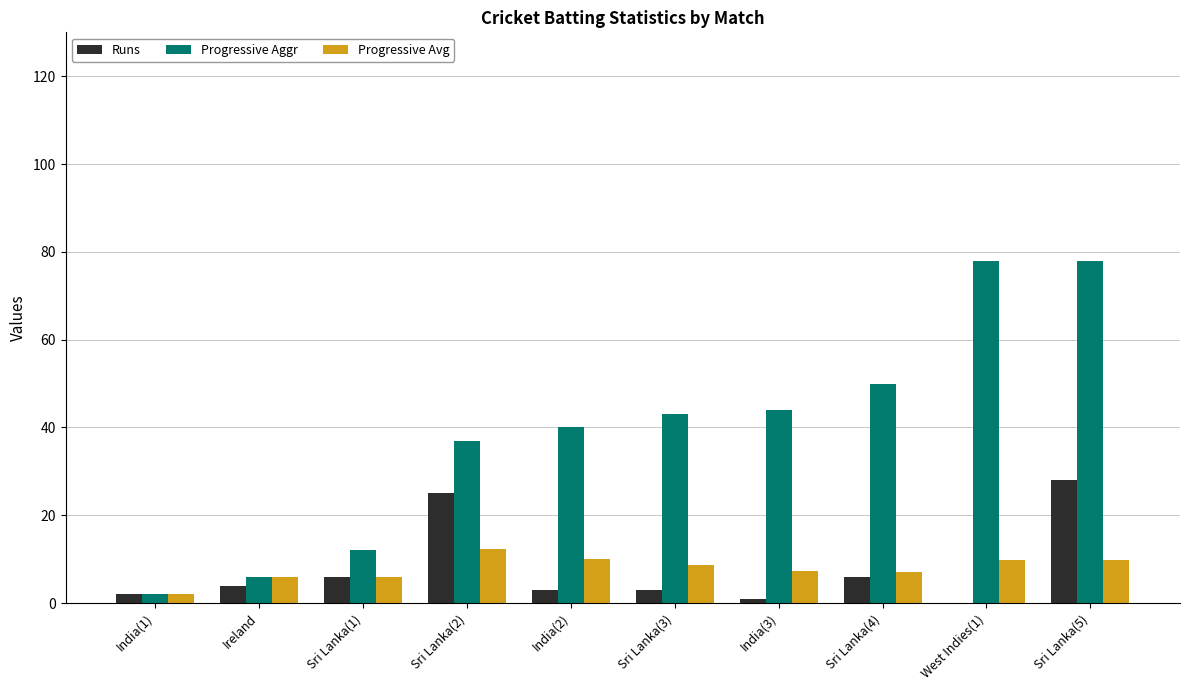

What are all the series names shown in the legend?

Runs, Progressive Aggr, Progressive Avg